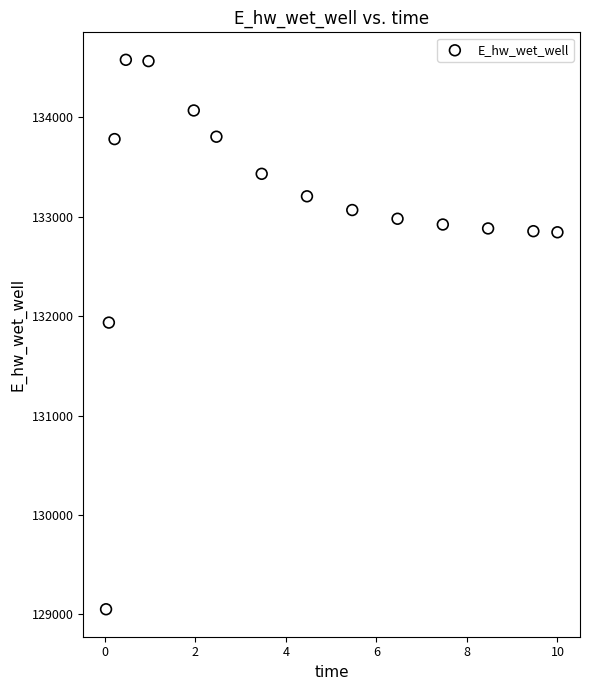

What is the range of Y values (max minus min)?

5526.5